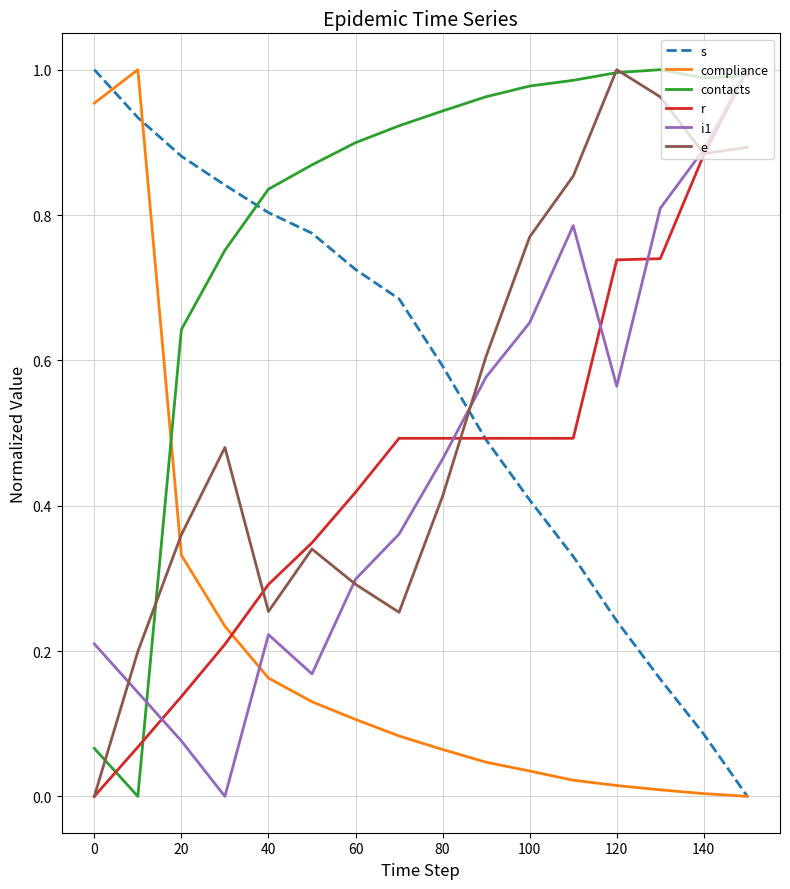

True or false: r and contacts intersect in this chart.

True